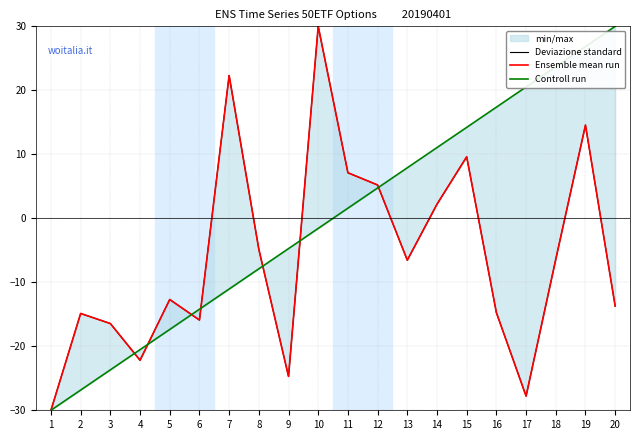

Which has a higher value, 19 or 7?

7